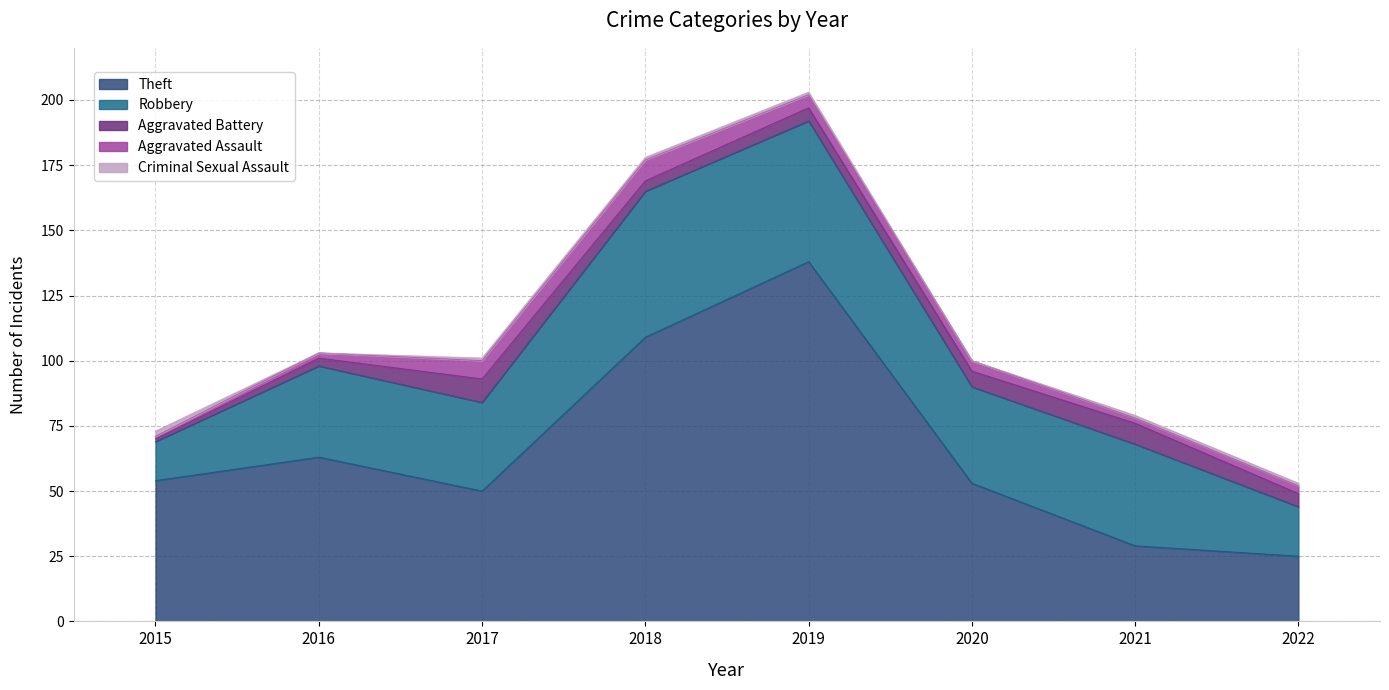

Reading left to right, transcribe all the data shown in this chart.

Theft: 54	63	50	109	138	53	29	25
Robbery: 15	35	34	56	54	37	39	19
Aggravated Battery: 1	3	9	4	5	6	8	5
Aggravated Assault: 1	2	7	8	5	4	2	3
Criminal Sexual Assault: 2	0	1	1	1	0	1	1